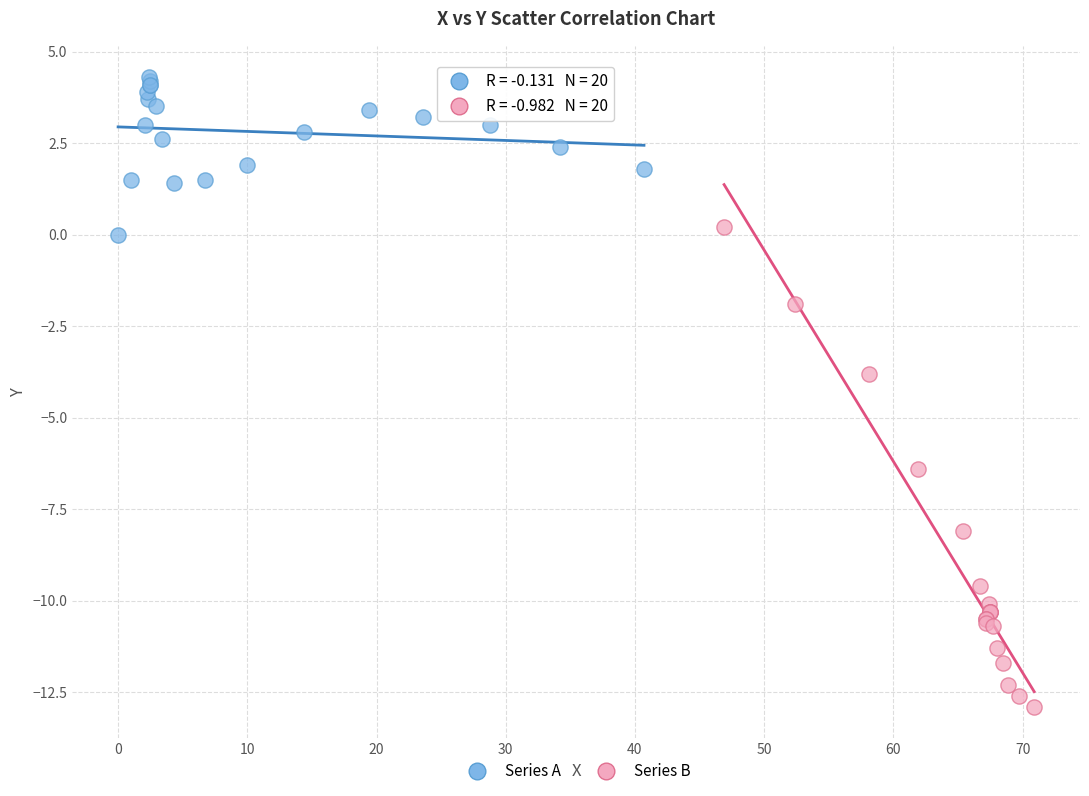

Which series contains the lowest Y value?

Series B